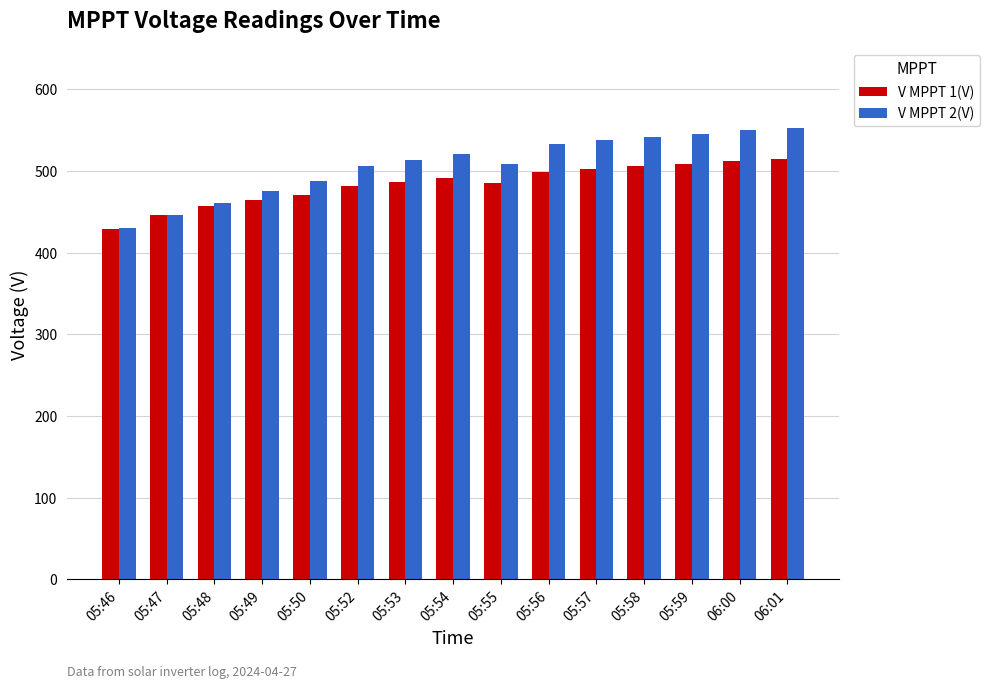

What is the maximum value for V MPPT 1(V)?

514.2